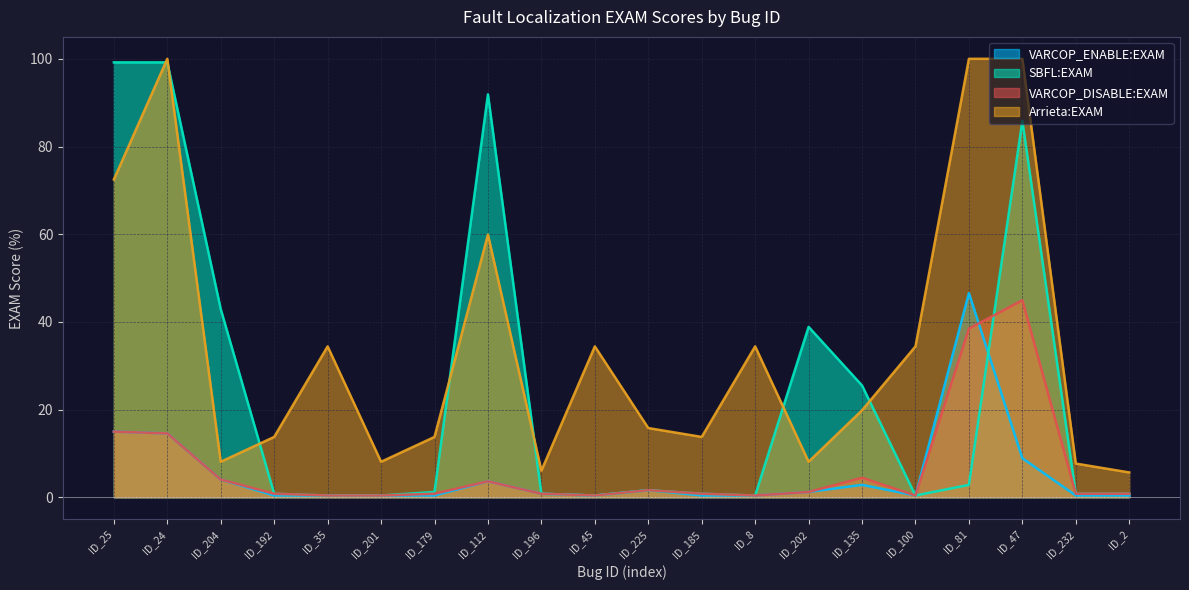

The value of SBFL:EXAM at ID_2 is 0.8. True or false?

True